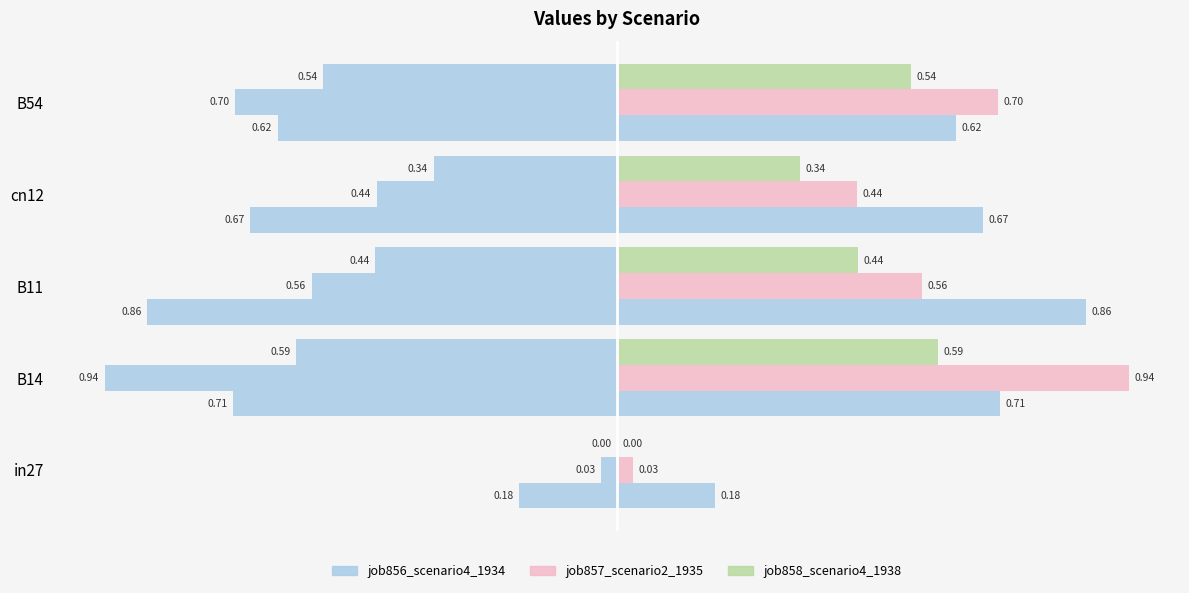

Reading left to right, list all the values displayed in this chart.

job856_scenario4_1934: 0.2	0.7	0.9	0.7	0.6
job857_scenario2_1935: 0.0	0.9	0.6	0.4	0.7
job858_scenario4_1938: 0.0	0.6	0.4	0.3	0.5